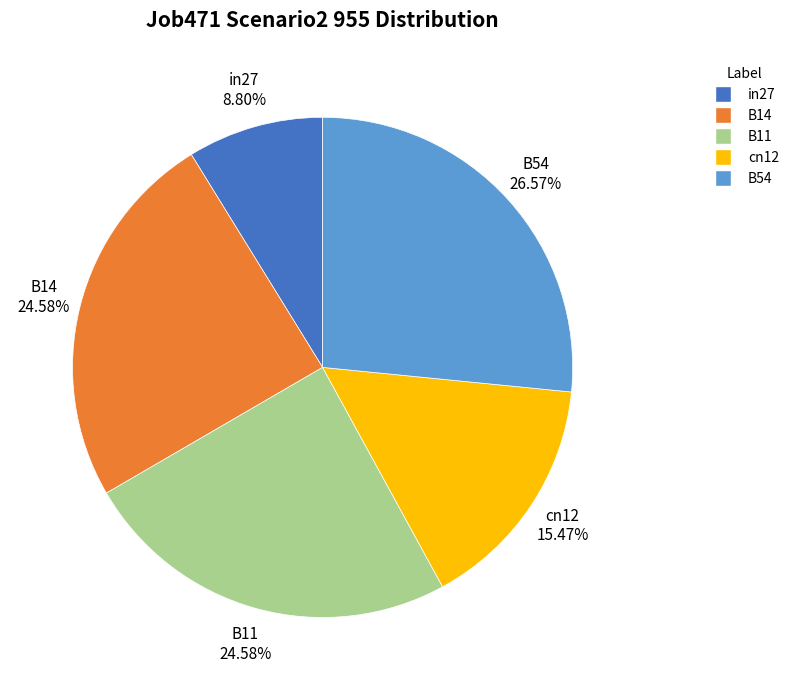

To the nearest percent, what percentage of the pie is B11?

25%